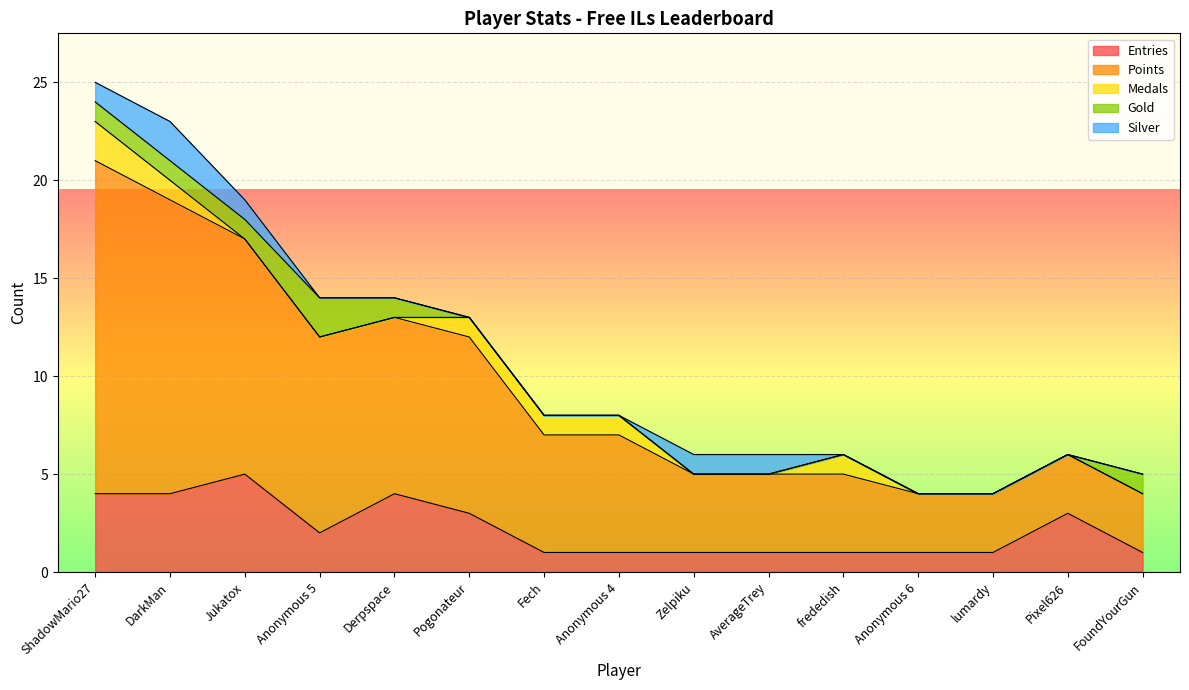

What position from the right is Pixel626?

2